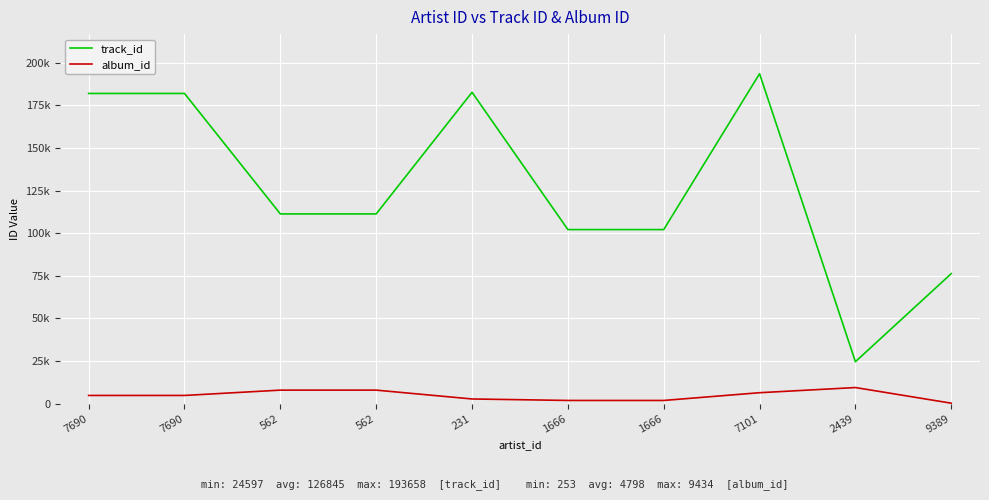

True or false: album_id has more than 2 points higher than both neighbors.

False